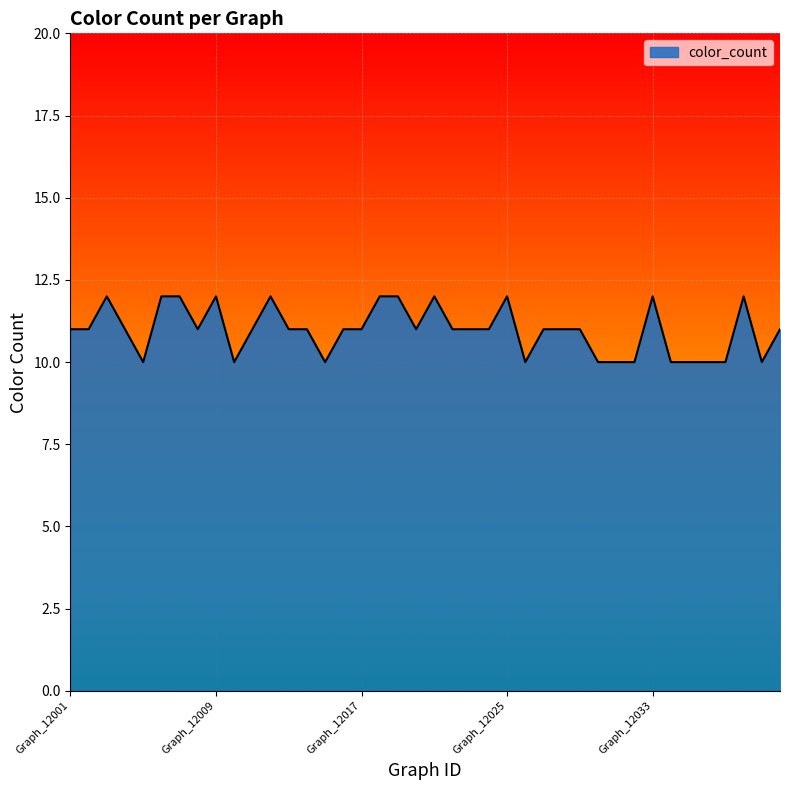

How many categories are shown in the chart?

40